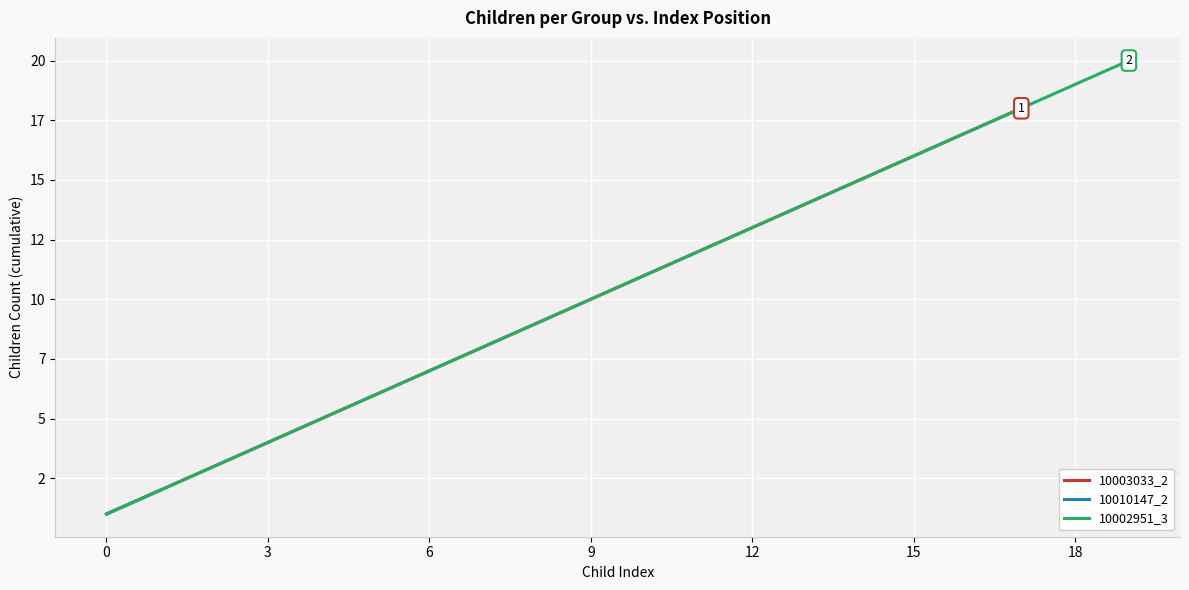

Between 6 and 9, which series saw the biggest shift?

10003033_2